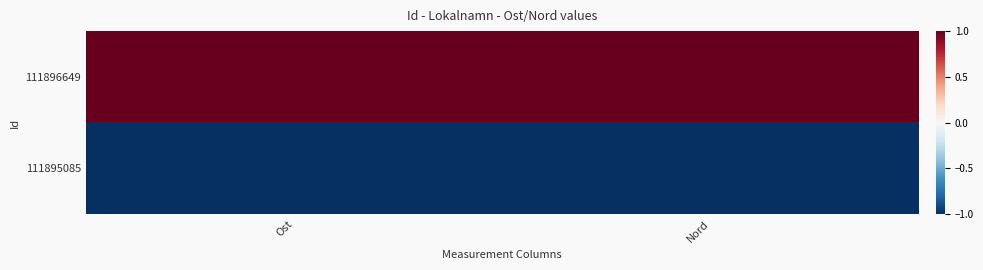

How many data points does each series have?

2